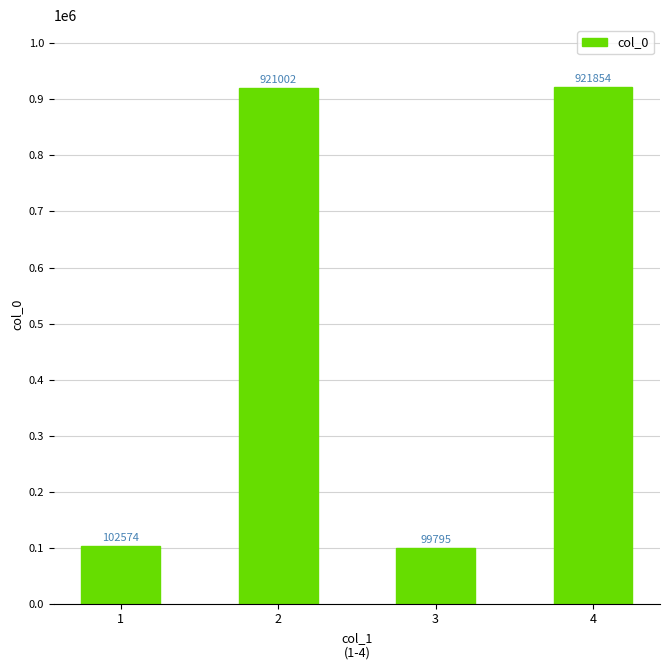

What is the sum of all values?

2045225